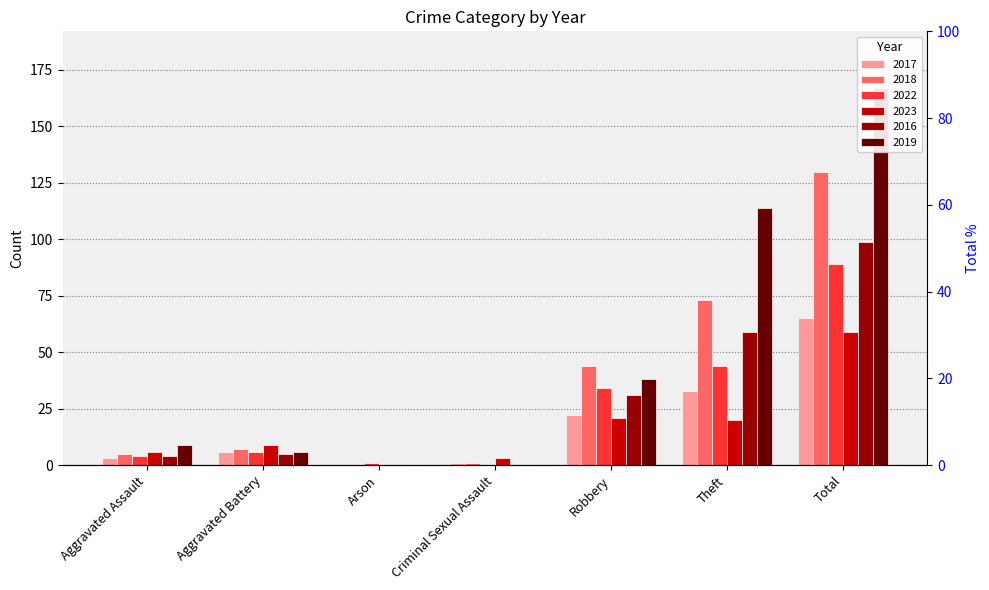

How many bars are there in total?

42